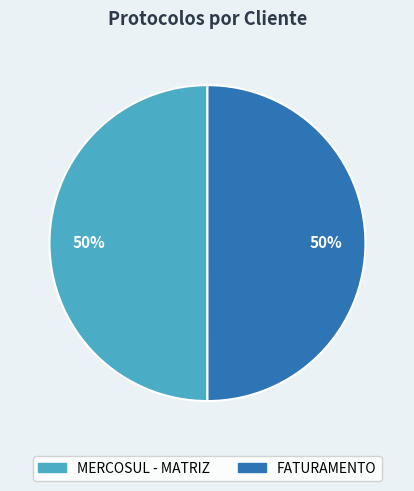

How many segments does this pie chart have?

2